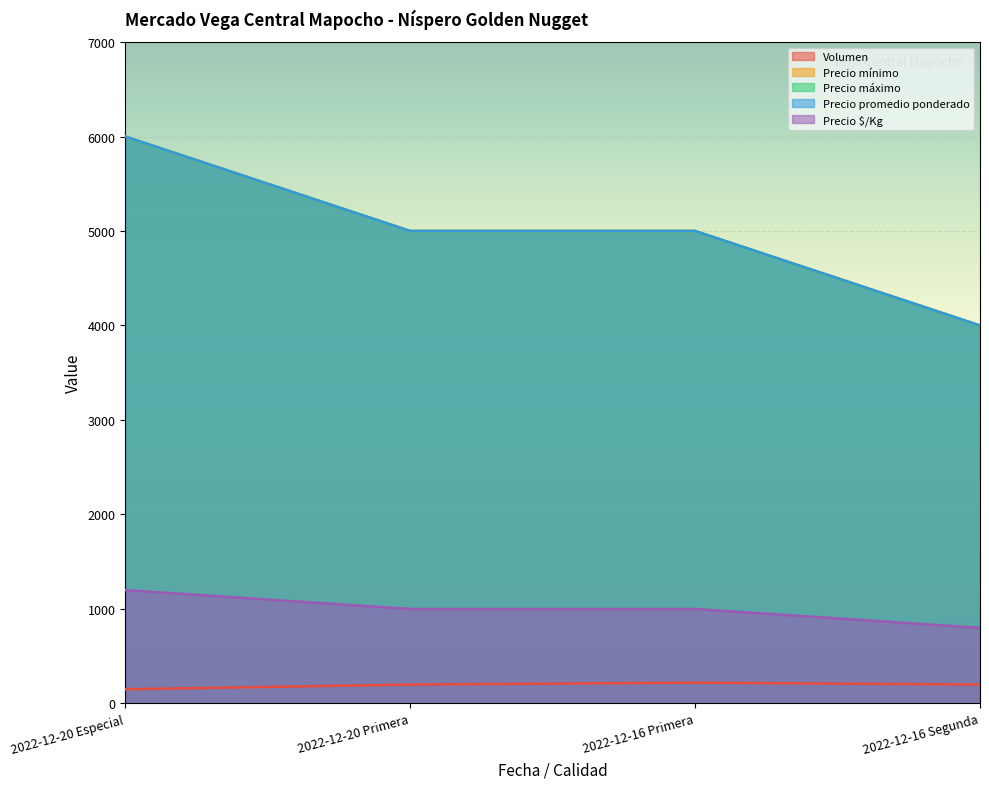

Which has a higher value, 2022-12-20 Primera or 2022-12-16 Segunda?

2022-12-20 Primera